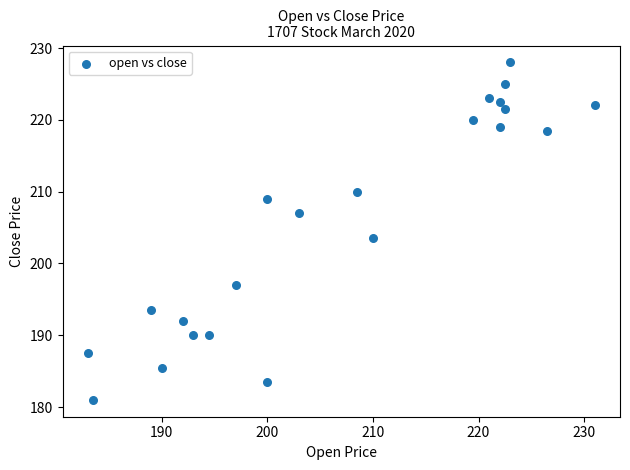

What is the range of Y values (max minus min)?

47.0